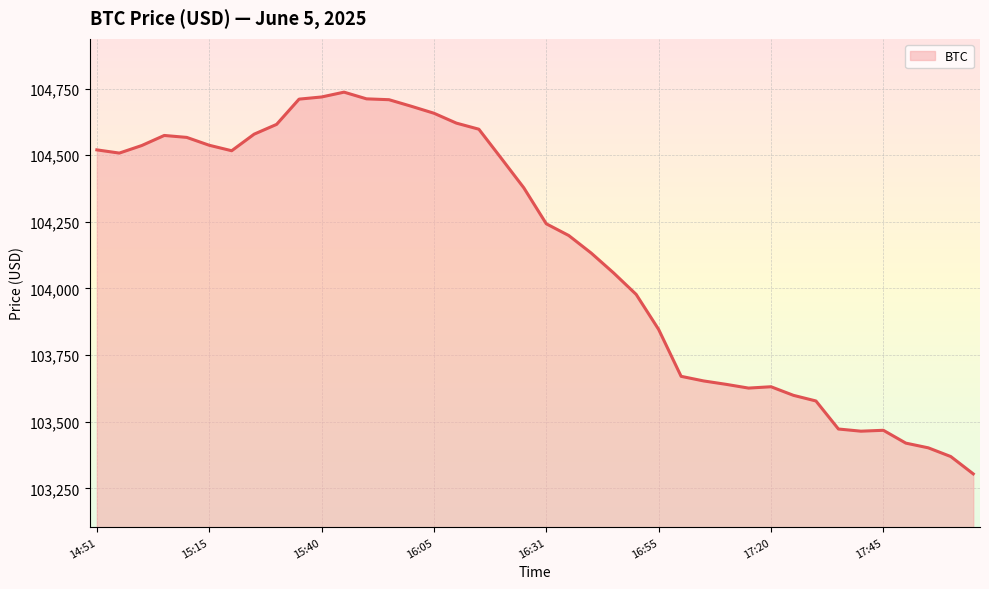

How many values are below 104377?

20